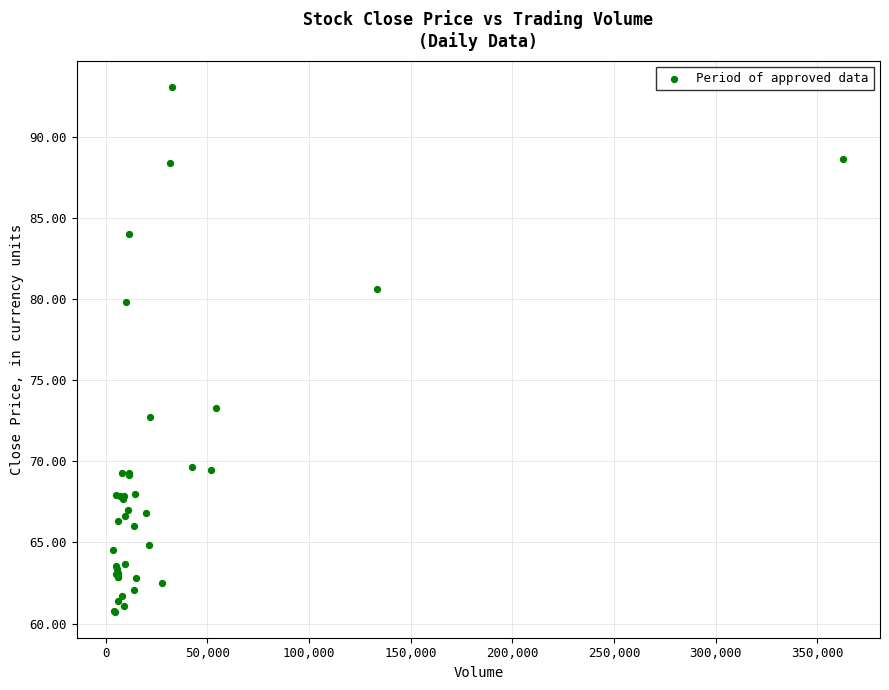

What Y value in the scatter plot is closest to 76?

73.3